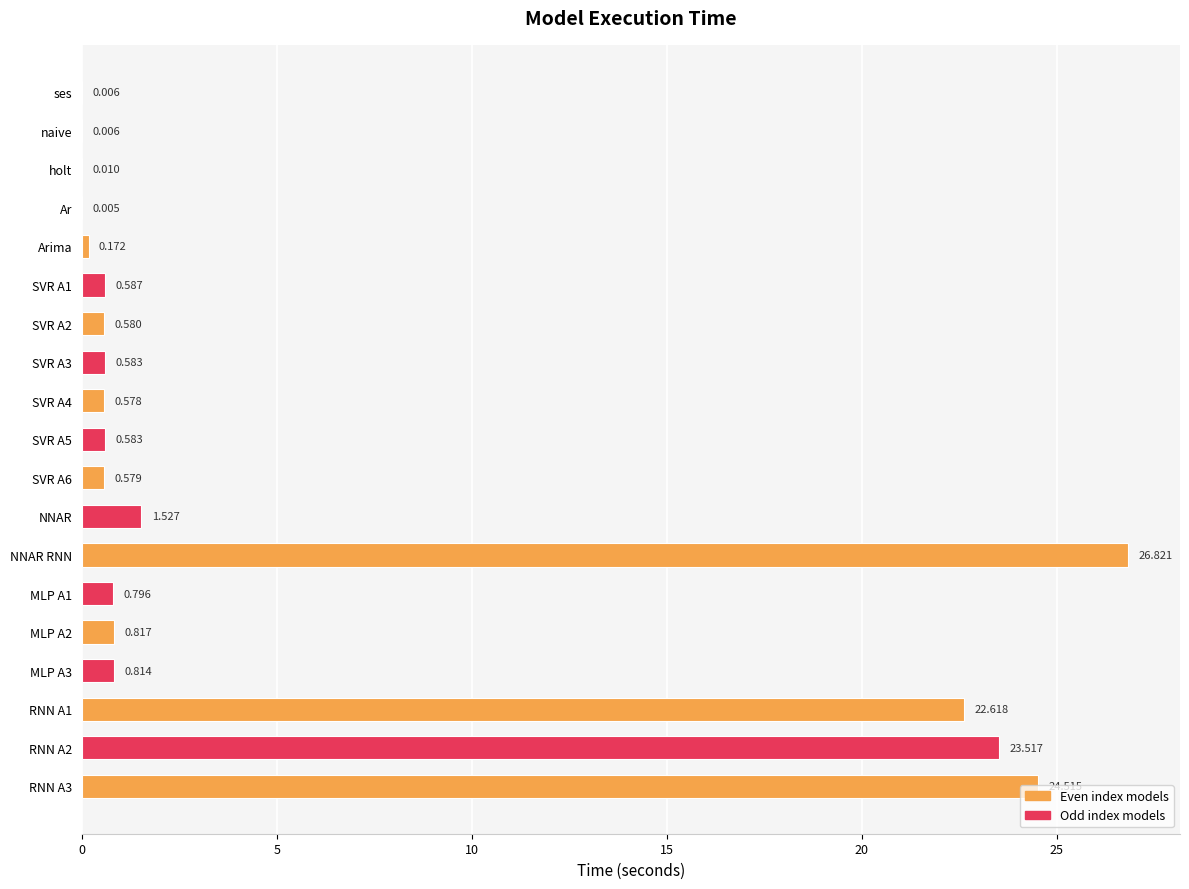

Are the bars horizontal?

Yes